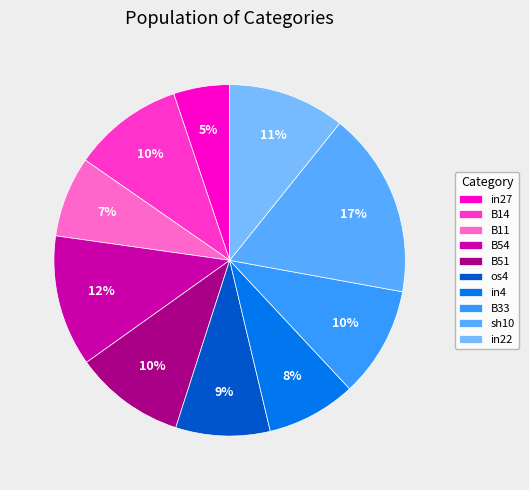

How many segments does this pie chart have?

10